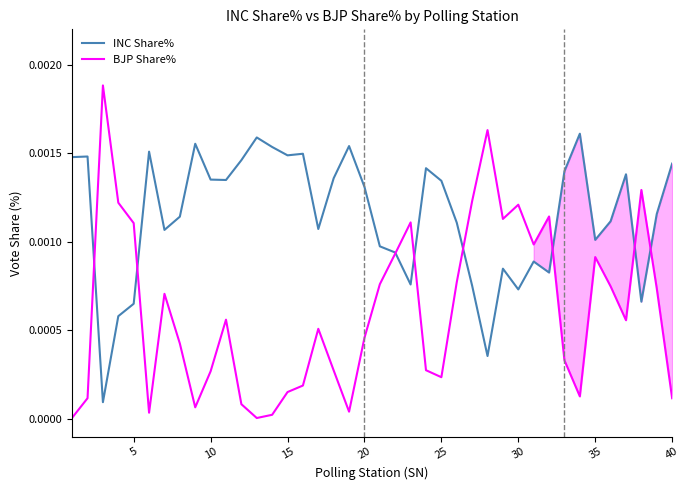

At 40, list the series in order from smallest to largest.

BJP Share%, INC Share%